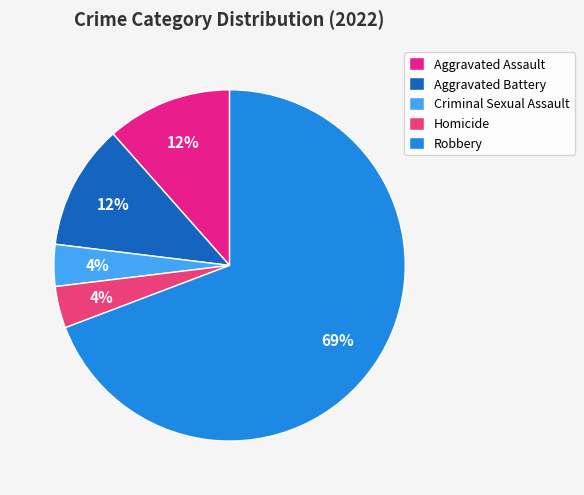

Count the number of slices in the pie.

5